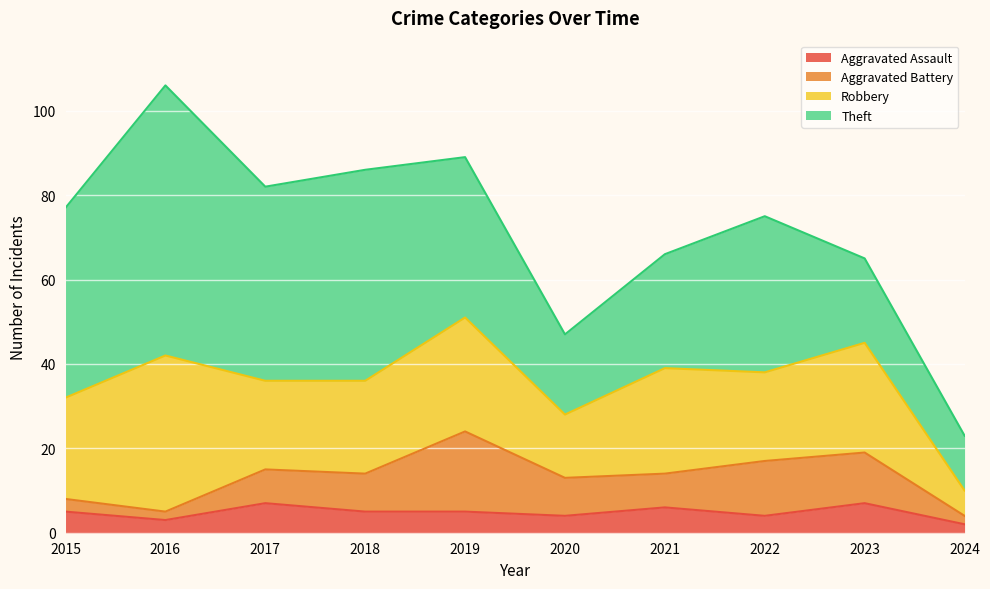

True or false: Aggravated Battery has more than 1 points higher than both neighbors.

True